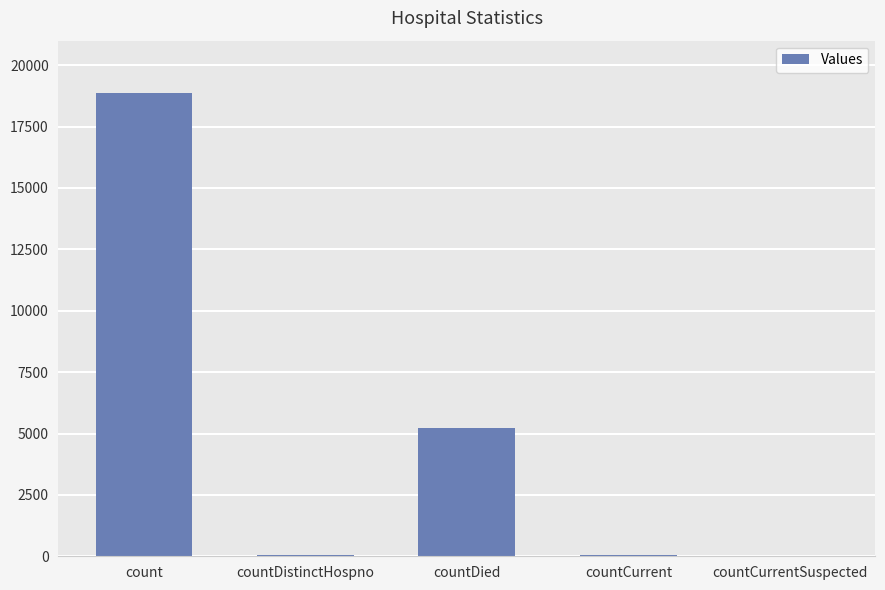

What is the maximum value shown in the chart?

18874